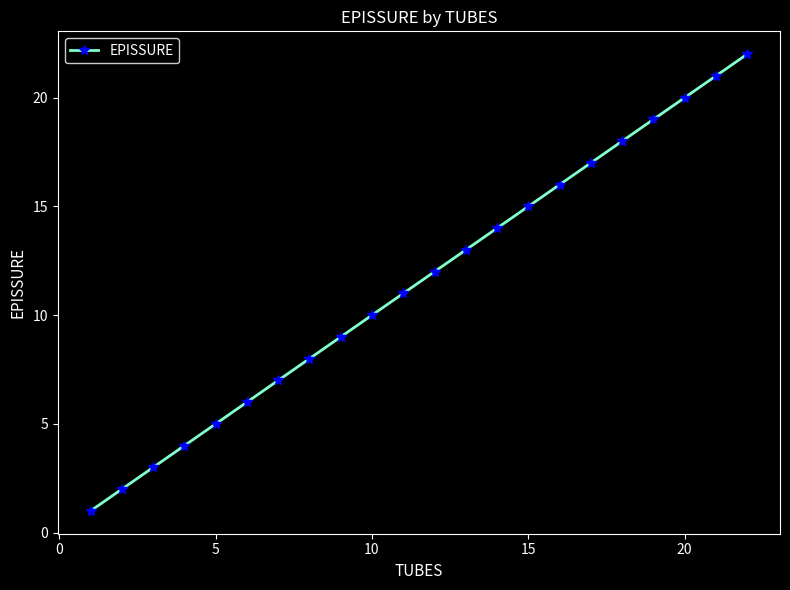

What is the difference between the maximum and minimum values?

21